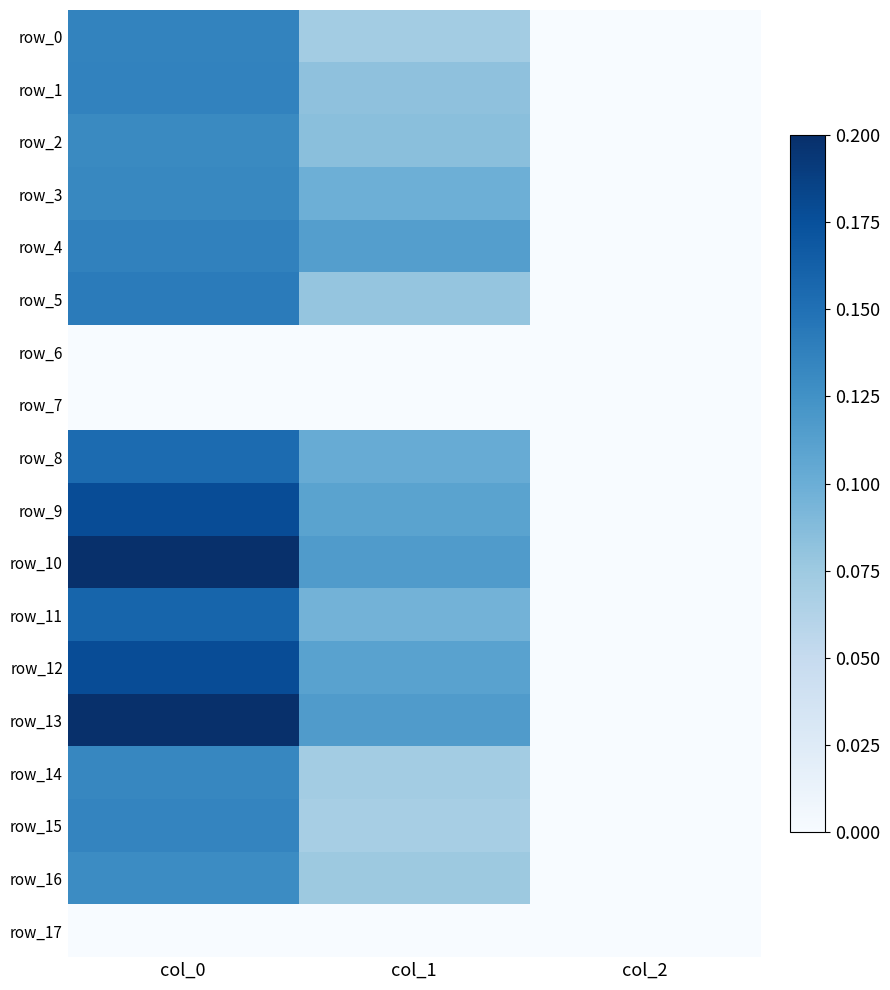

Which has a higher value, col_2 or col_1?

col_1